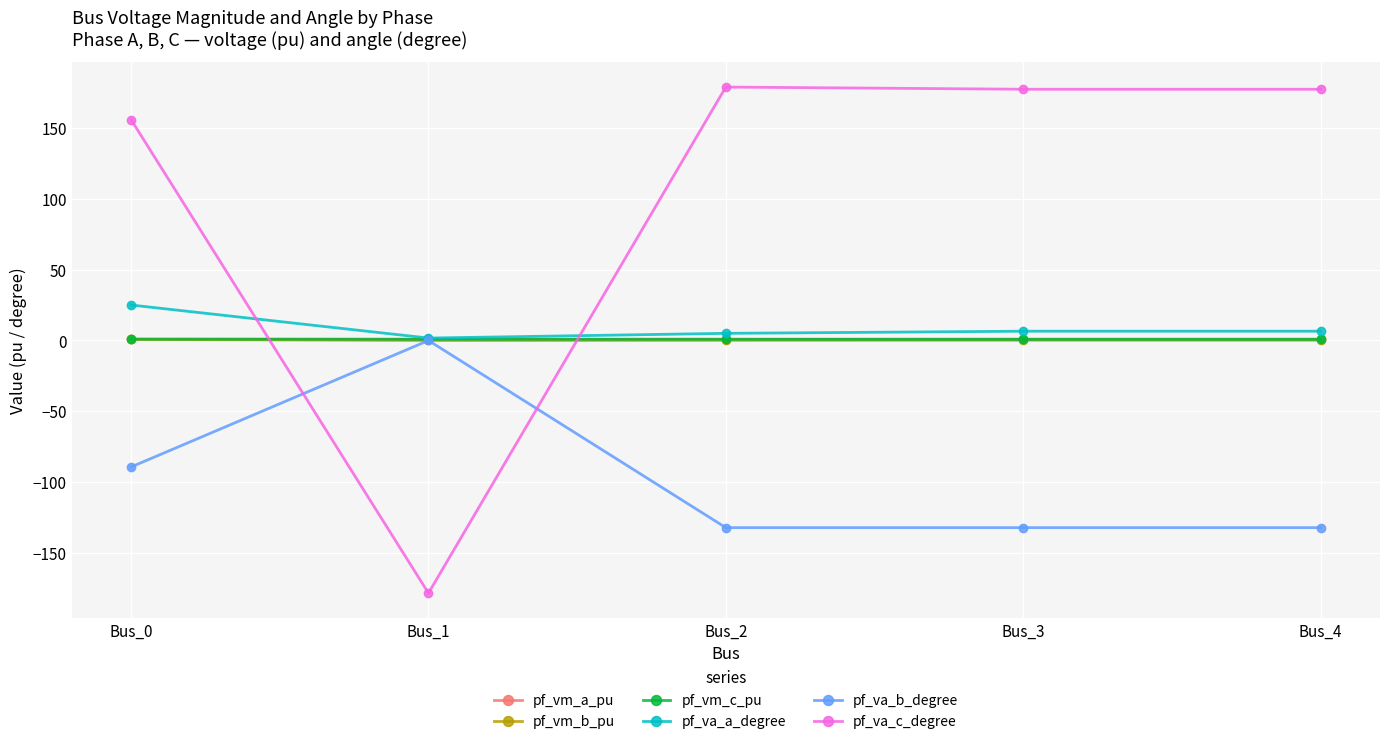

How many series are shown in this chart?

6